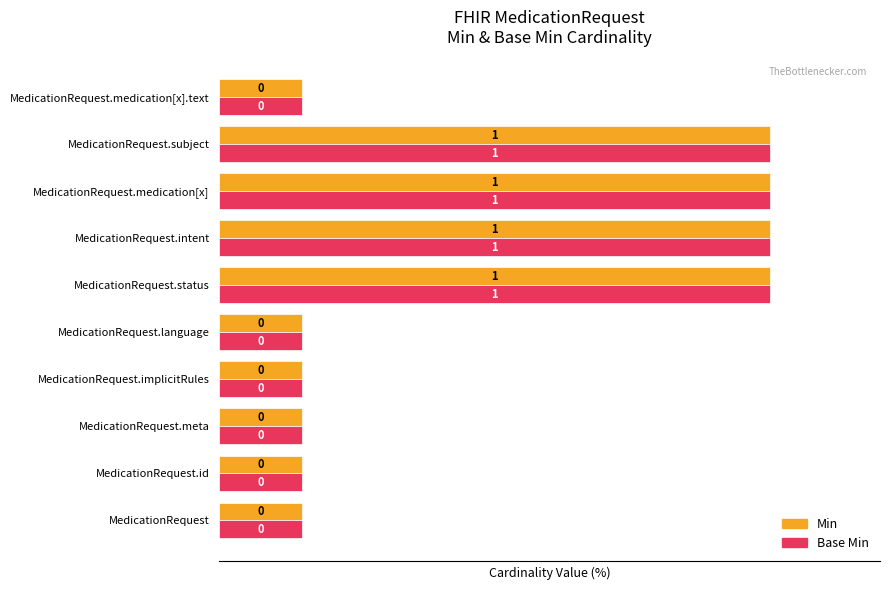

Which series has the widest spread of values?

Min